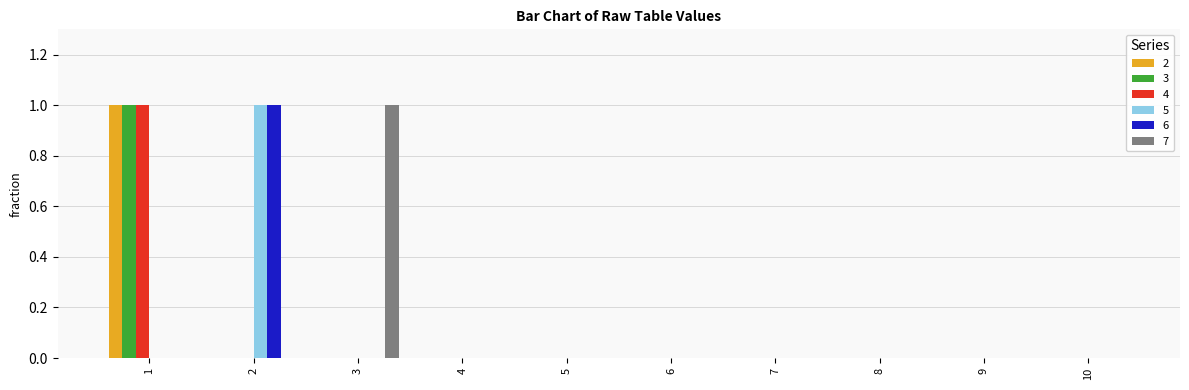

Between 3 and 10, which series saw the biggest shift?

7